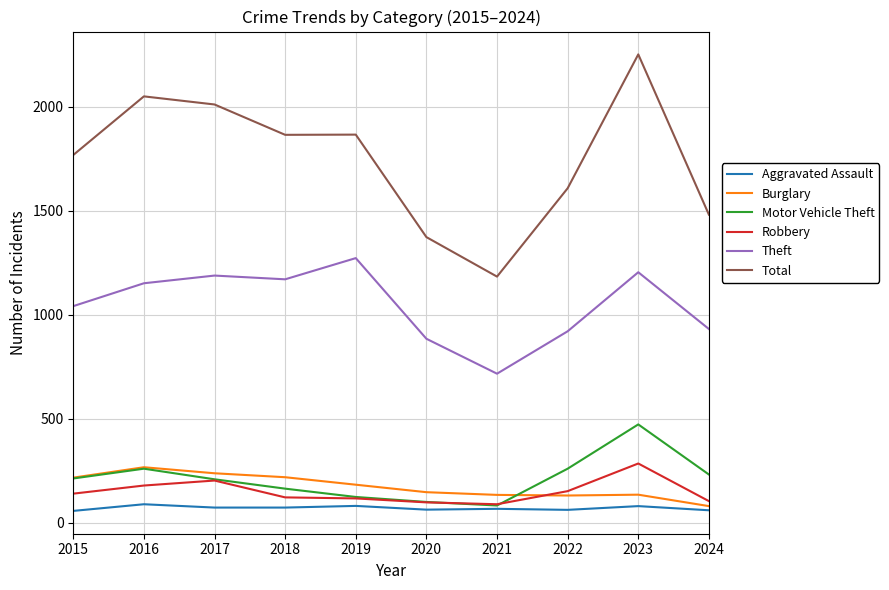

The value of Robbery at 2018 is 121. True or false?

True